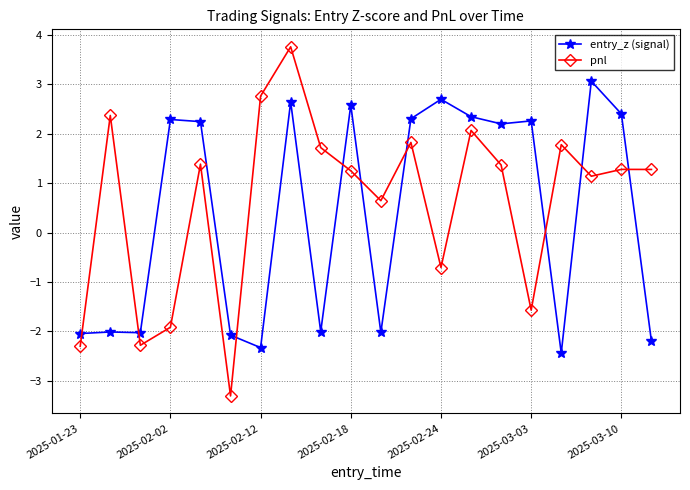

How many values in the pnl series exceed 1?

13